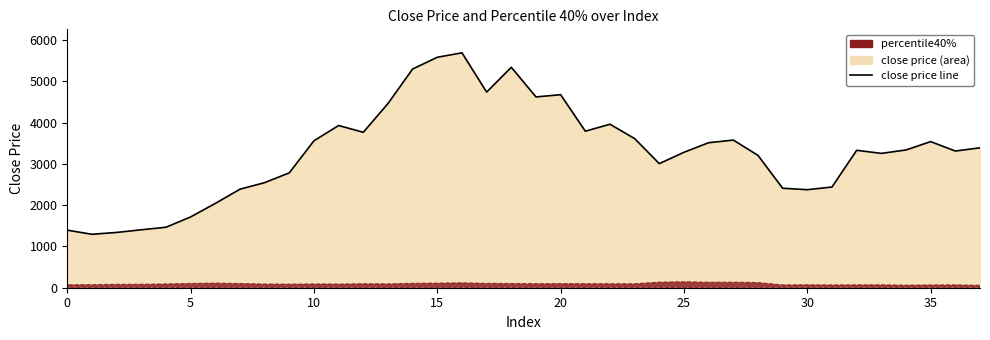

How many lines are shown in the chart?

1